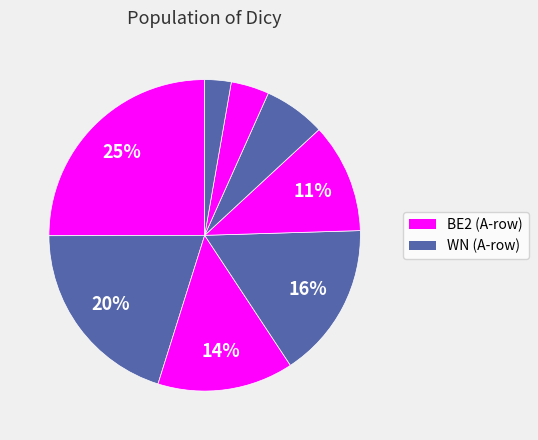

How many segments does this pie chart have?

8